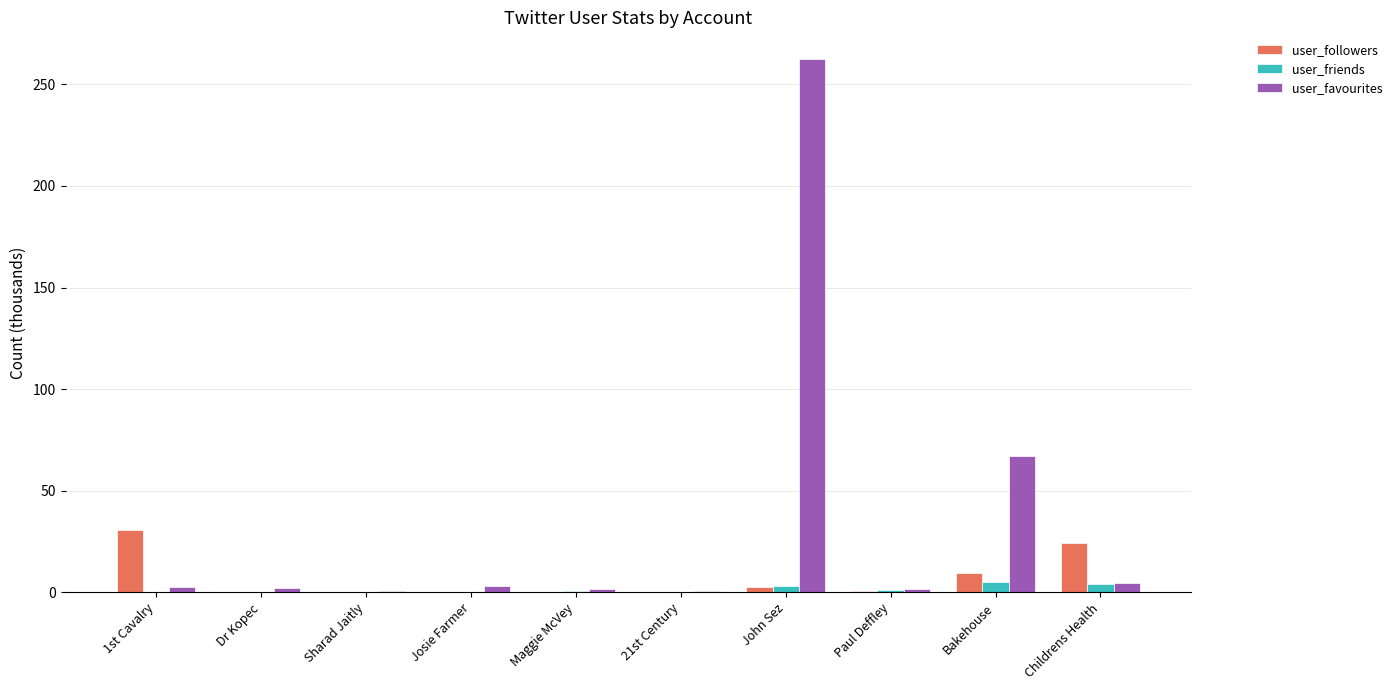

What is the average value of the user_friends series?

1.5